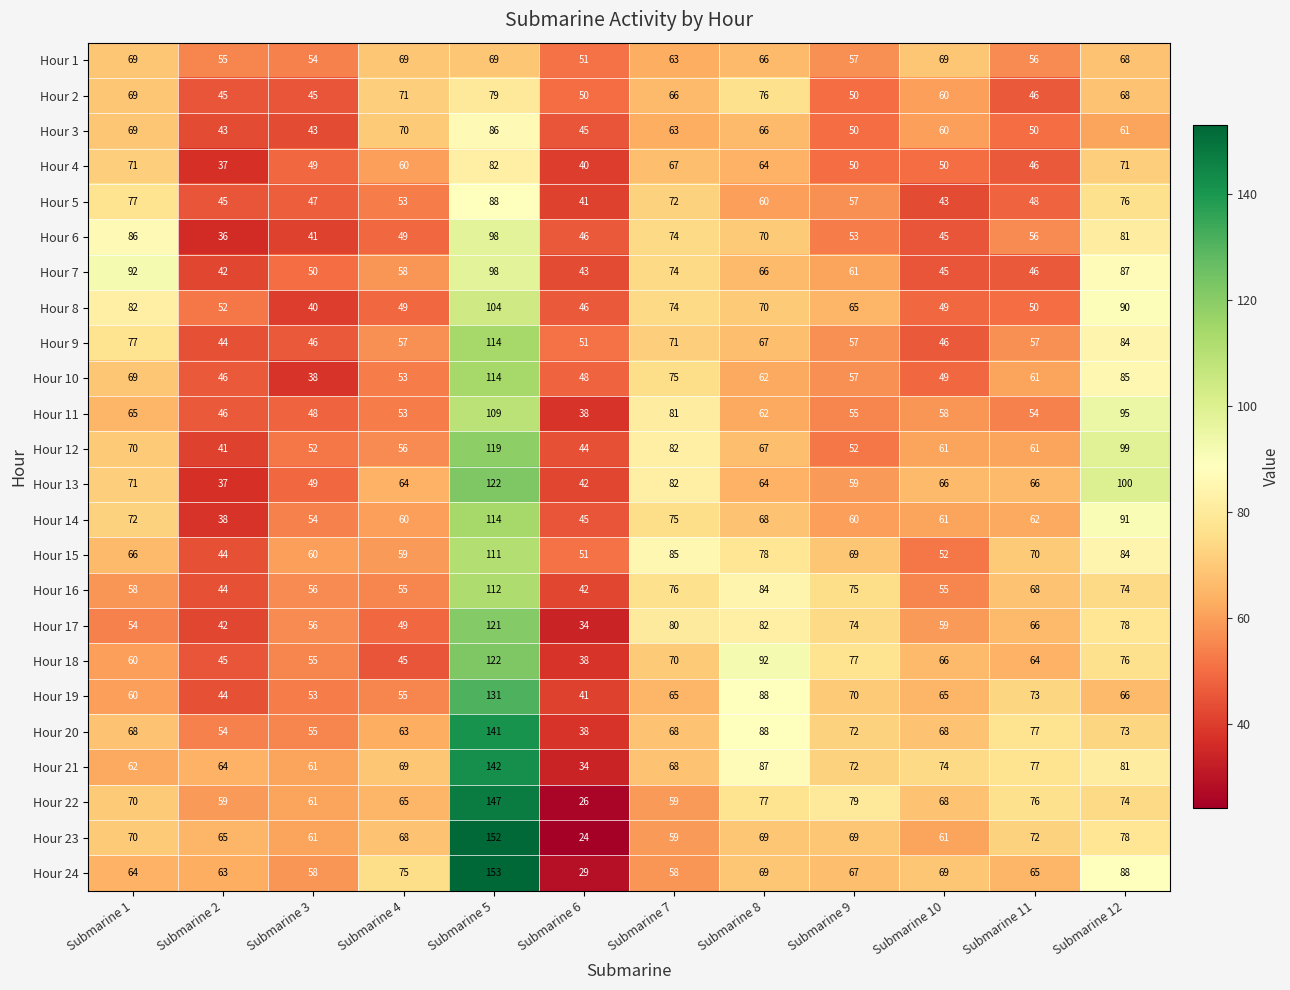

Which series has the largest total across all categories?

Hour 21